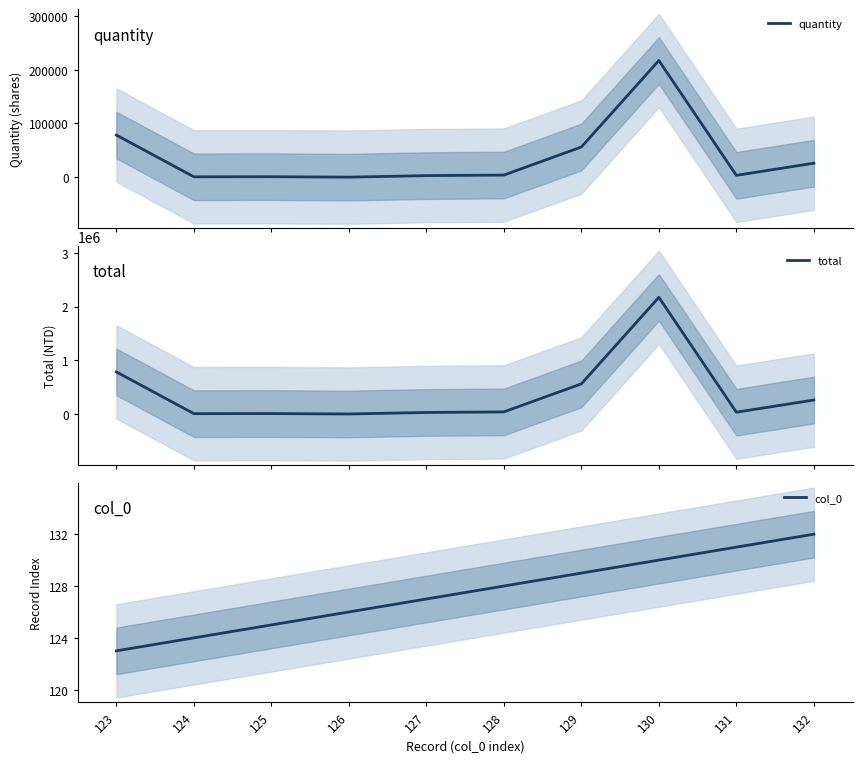

What is the difference between the second highest and minimum values in the quantity series?

78363